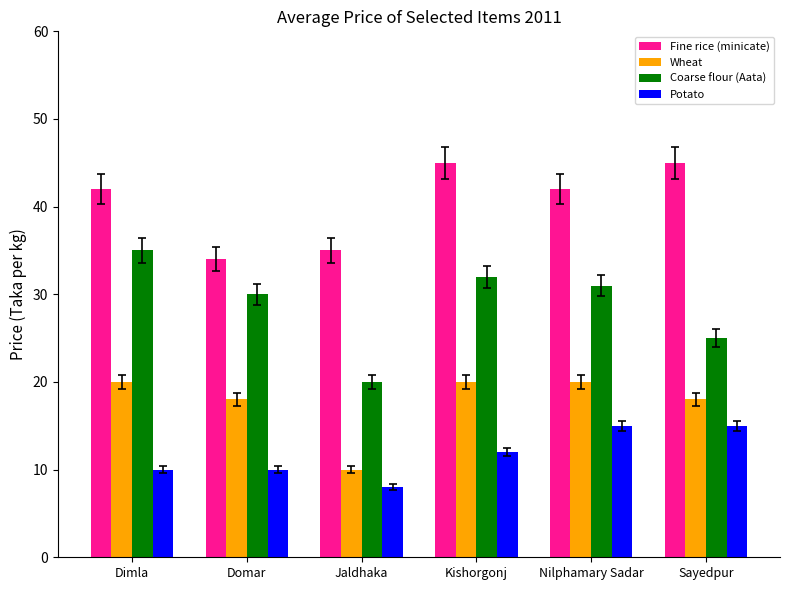

What is the label of the 4th bar from the left?

Kishorgonj